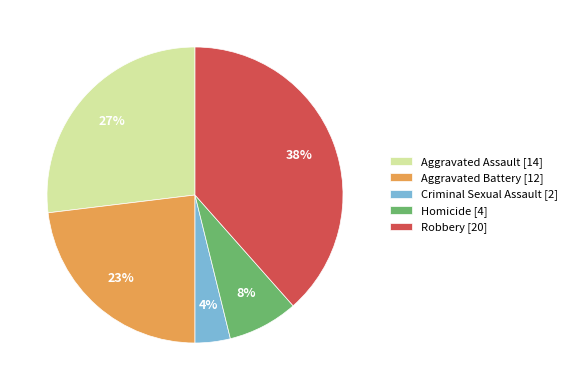

To the nearest percent, what is the difference between the Aggravated Assault [14] and Homicide [4] slice percentages?

19%